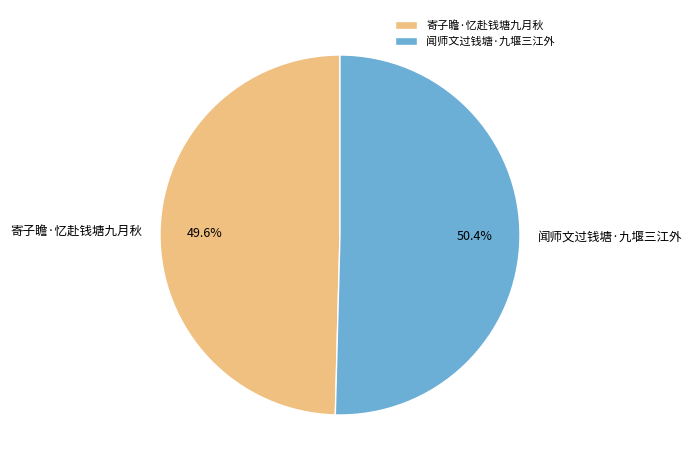

Rank the categories by value from highest to lowest.

闻师文过钱塘·九堰三江外, 寄子瞻·忆赴钱塘九月秋